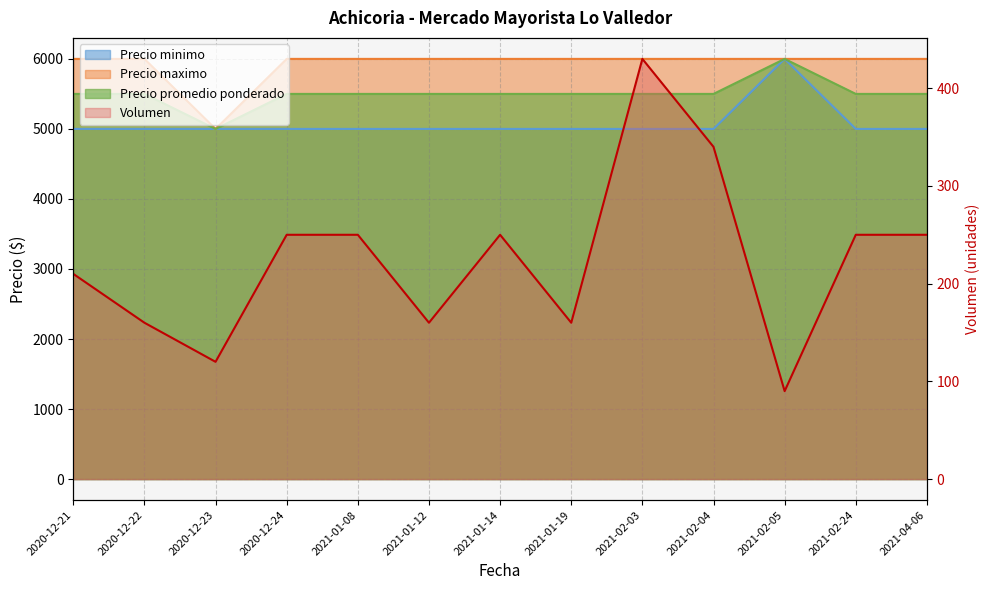

The value of Volumen at 2021-01-14 is 250. True or false?

True